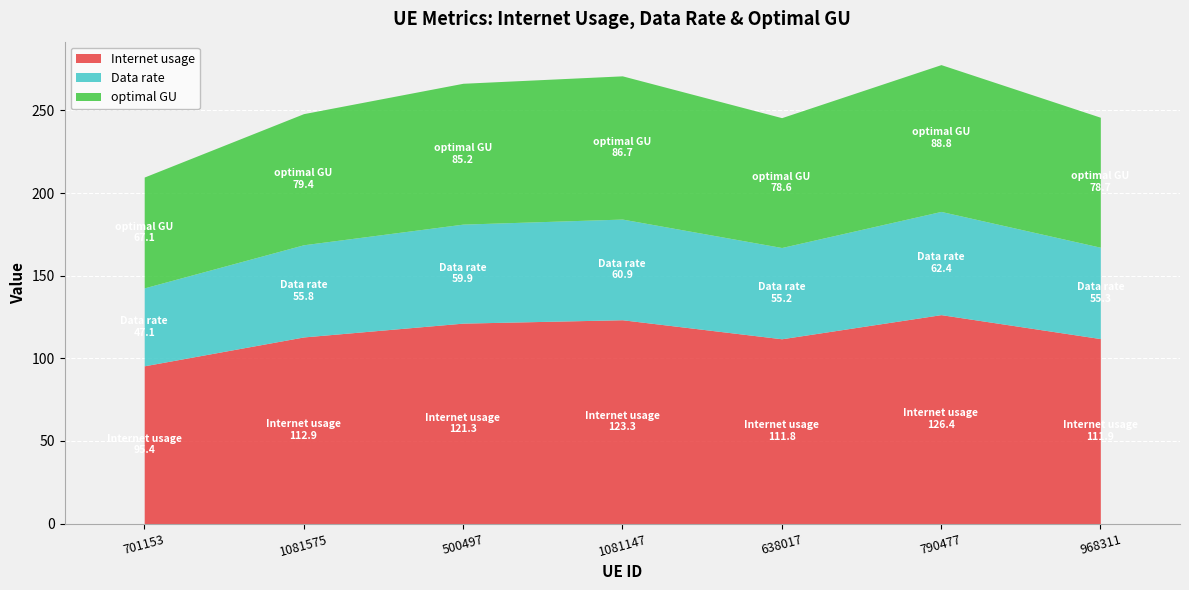

Is it true that Internet usage equals 111.9 at 968311?

True